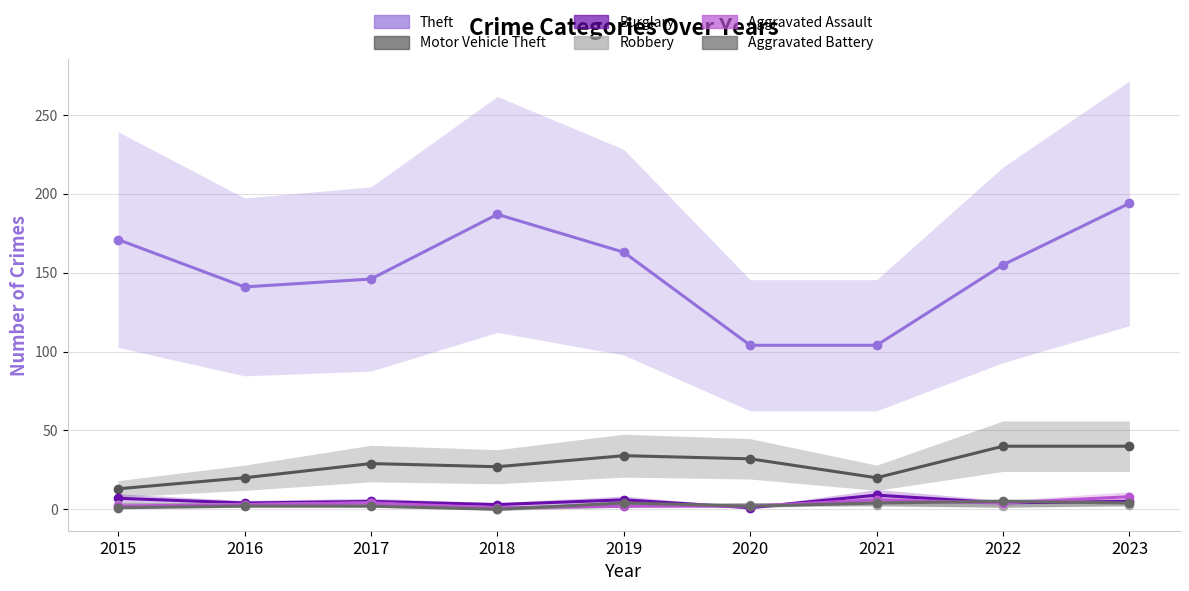

What is the value of the Aggravated Assault point at the 5th from the left?

2